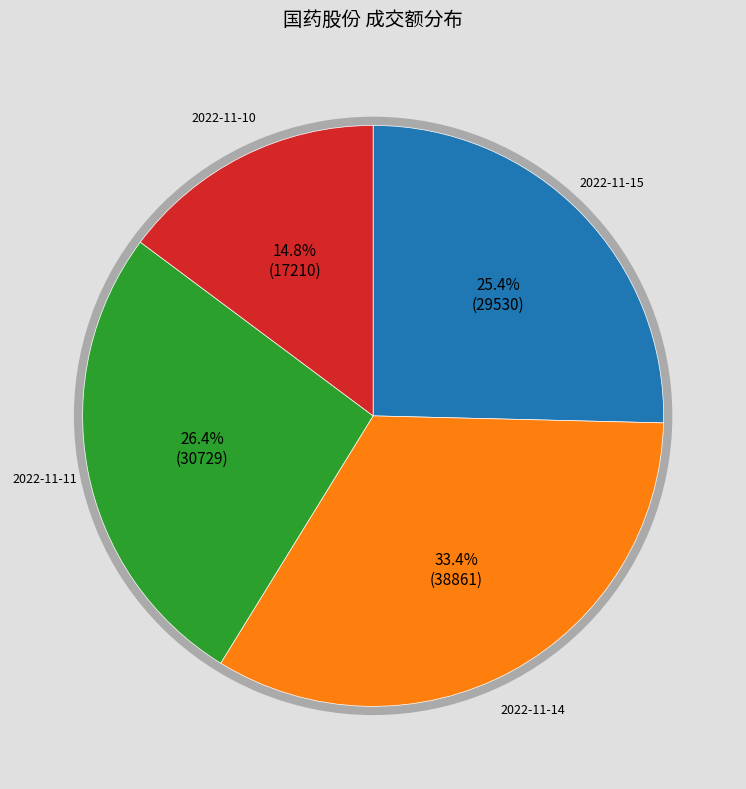

Rank the categories by value from highest to lowest.

2022-11-14, 2022-11-11, 2022-11-15, 2022-11-10